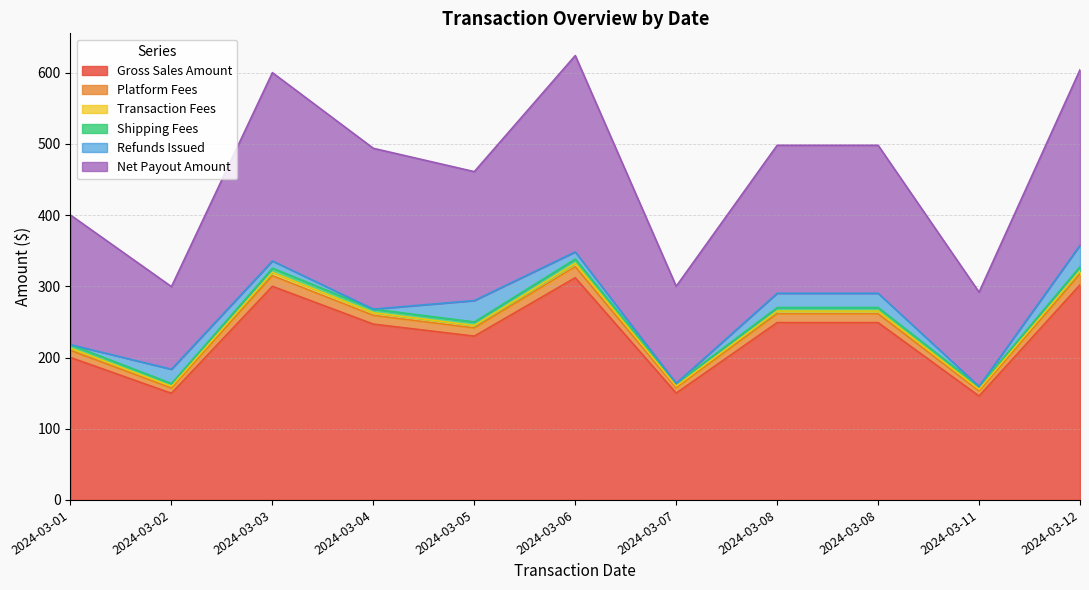

What is the sum of the Gross Sales Amount values at 2024-03-02 and 2024-03-03?

449.8